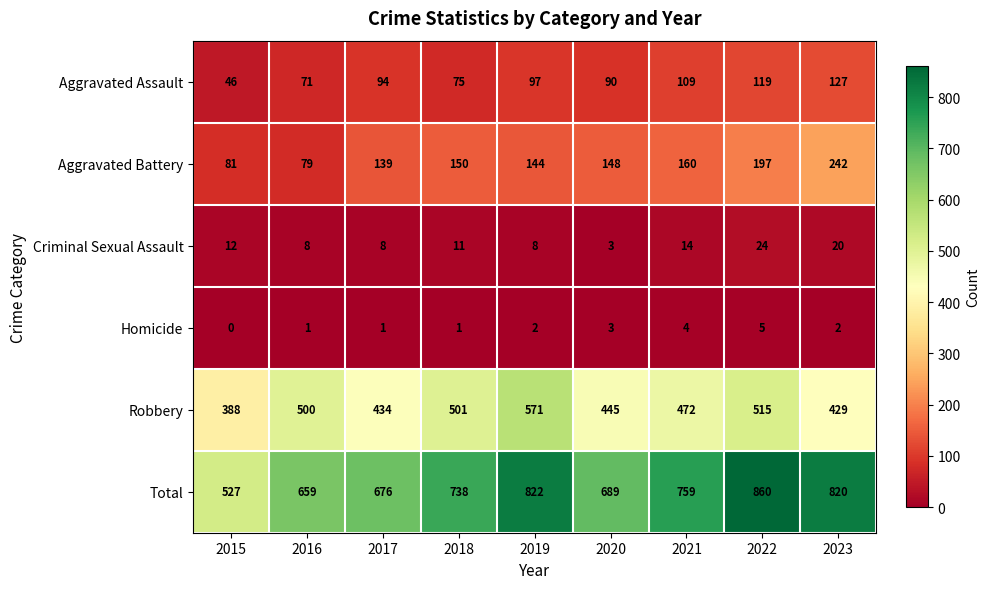

What is the difference between the Aggravated Battery values at 2016 and 2019?

65